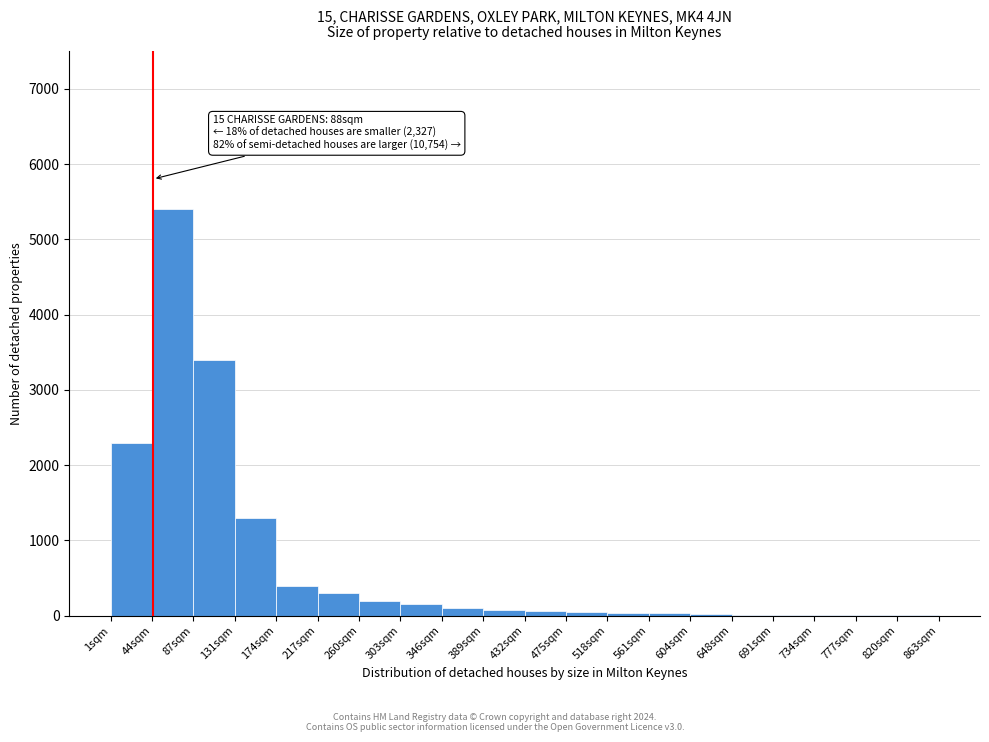

What is the ratio of the value at 217sqm to the value at 303sqm?

2.0